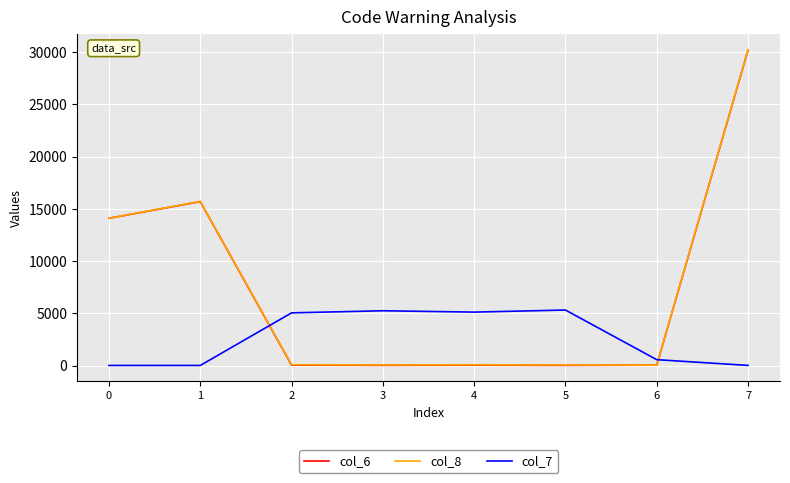

True or false: col_7 and col_8 intersect in this chart.

True